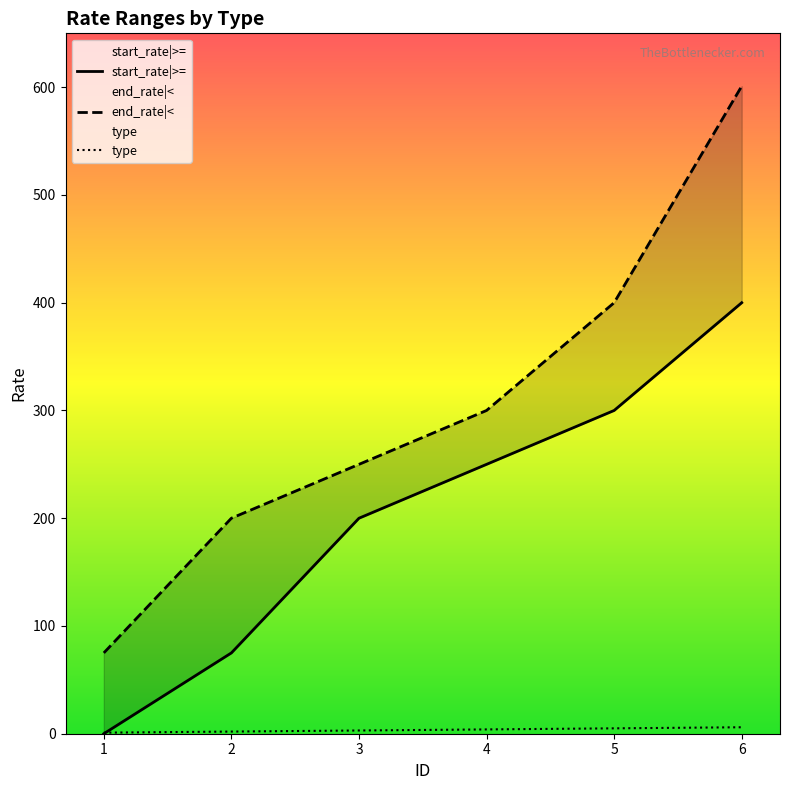

Between 2 and 4, which series saw the biggest shift?

start_rate|>=